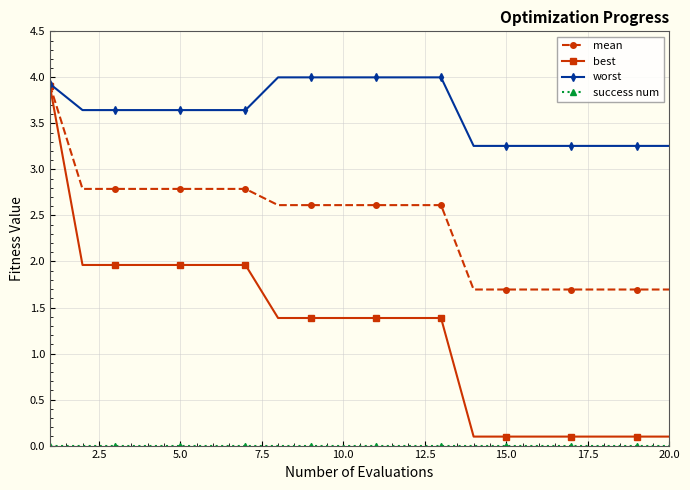

What is the value of the worst point at the 19th from the left?

3.3